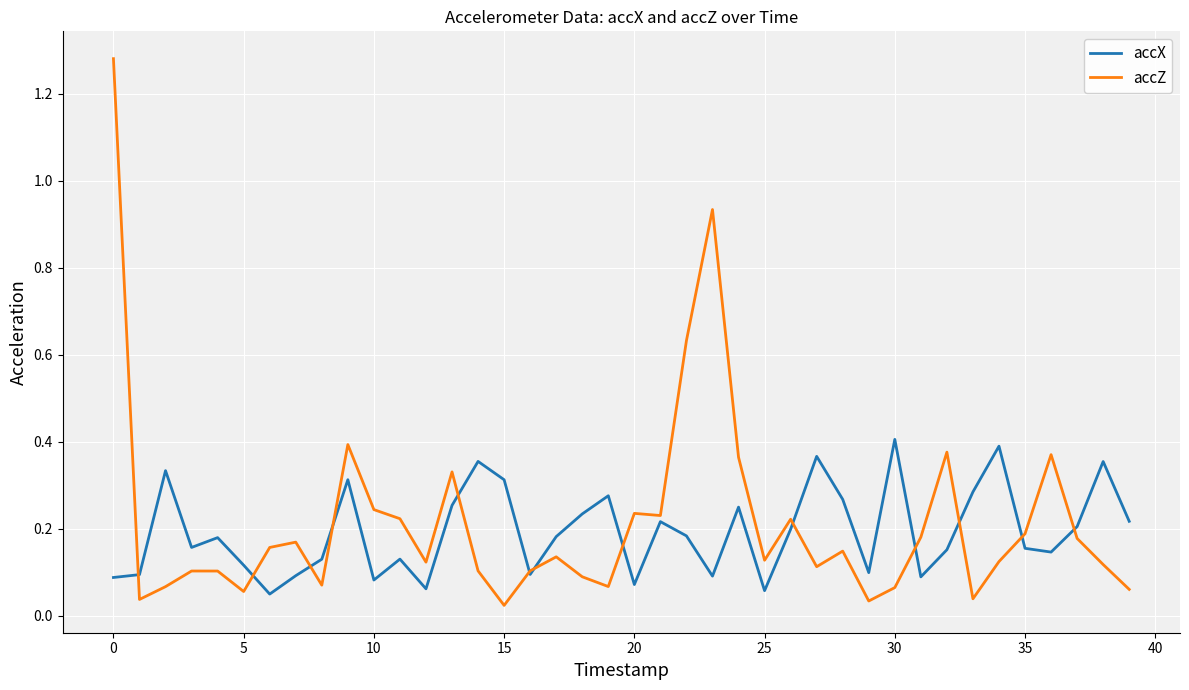

List the series in order of their peak value, highest first.

accZ, accX